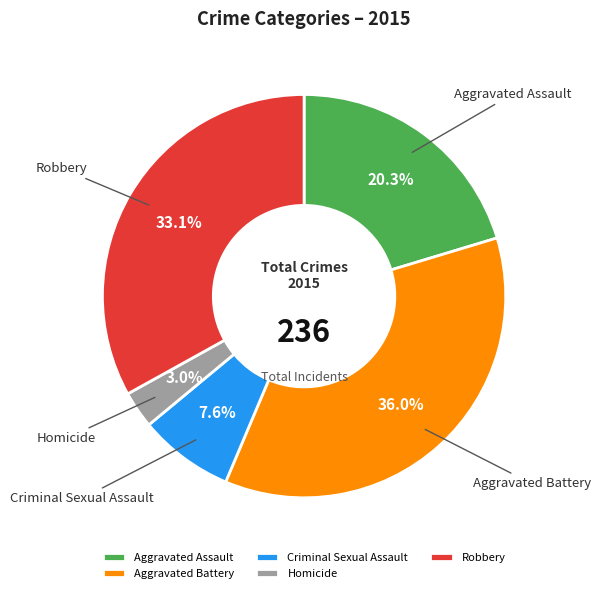

Is it true that Aggravated Assault is 20% of the pie?

True